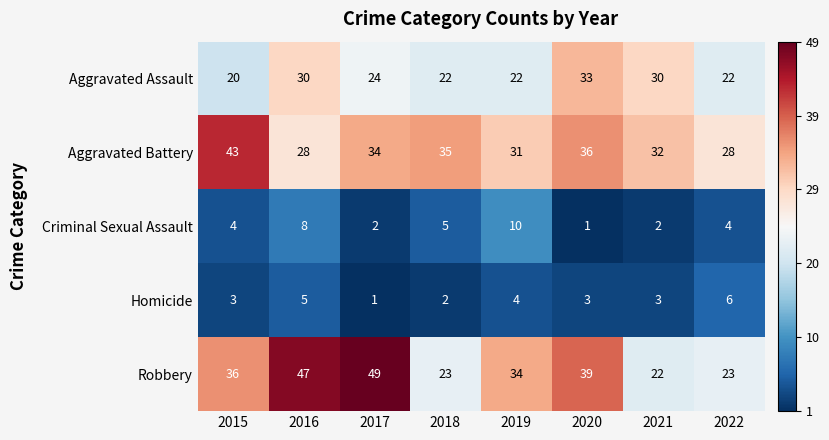

What is the total value across all series at 2018?

87